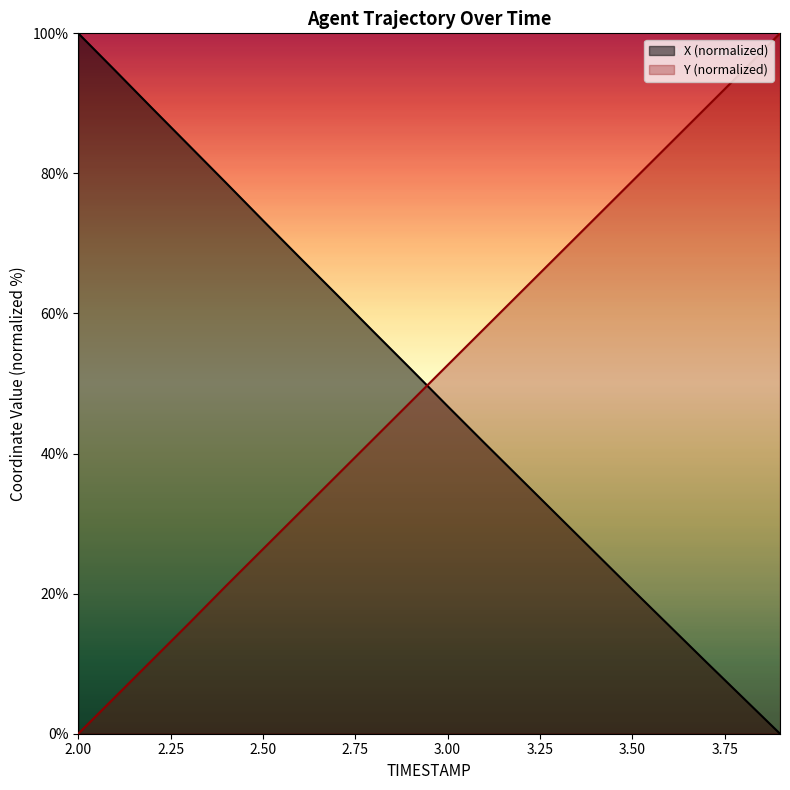

At 2.7, list the series in order from largest to smallest.

X, Y